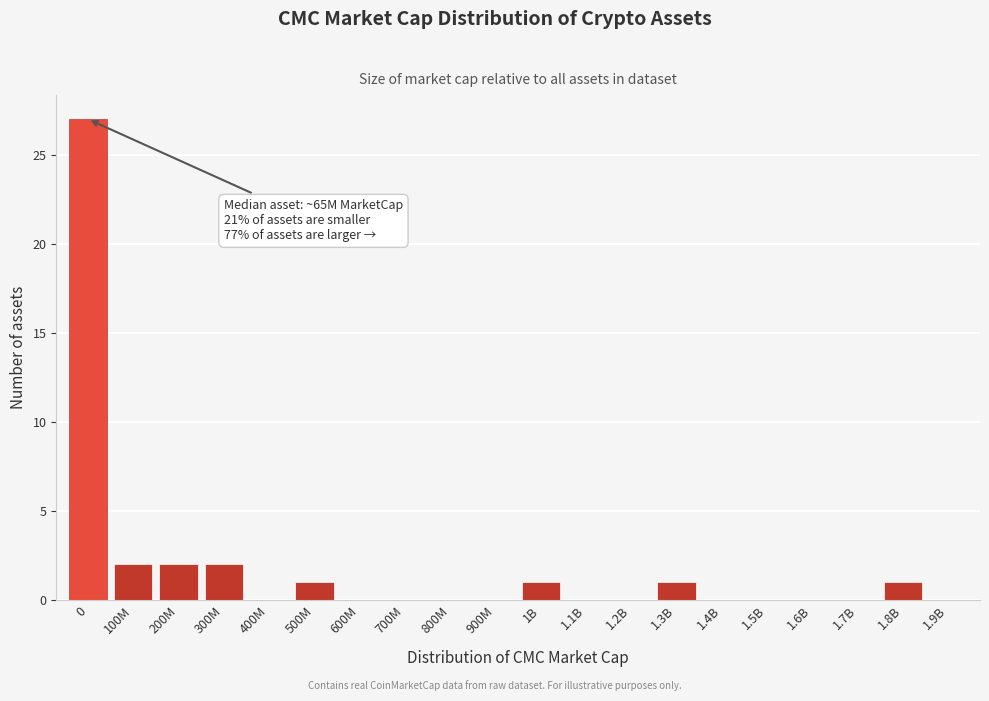

Reading left to right, what are all the values shown in this chart?

0=27	100M=2	200M=2	300M=2	400M=0	500M=1	600M=0	700M=0	800M=0	900M=0	1B=1	1.1B=0	1.2B=0	1.3B=1	1.4B=0	1.5B=0	1.6B=0	1.7B=0	1.8B=1	1.9B=0